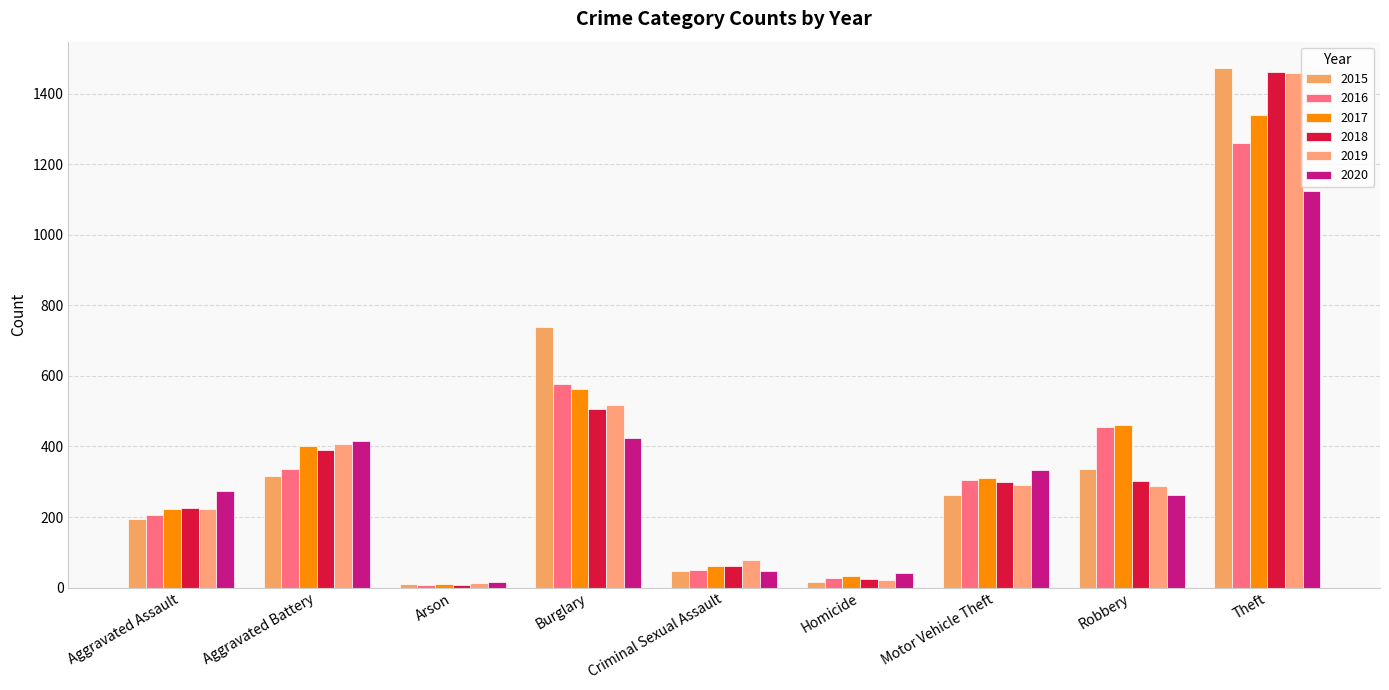

Reading right to left, transcribe all the data shown in this chart.

2015: Theft=1474	Robbery=337	Motor Vehicle Theft=263	Homicide=15	Criminal Sexual Assault=46	Burglary=738	Arson=9	Aggravated Battery=316	Aggravated Assault=194
2016: Theft=1259	Robbery=454	Motor Vehicle Theft=304	Homicide=26	Criminal Sexual Assault=50	Burglary=576	Arson=7	Aggravated Battery=336	Aggravated Assault=206
2017: Theft=1339	Robbery=460	Motor Vehicle Theft=312	Homicide=33	Criminal Sexual Assault=61	Burglary=562	Arson=10	Aggravated Battery=400	Aggravated Assault=224
2018: Theft=1461	Robbery=301	Motor Vehicle Theft=298	Homicide=25	Criminal Sexual Assault=60	Burglary=506	Arson=7	Aggravated Battery=389	Aggravated Assault=225
2019: Theft=1459	Robbery=287	Motor Vehicle Theft=290	Homicide=22	Criminal Sexual Assault=77	Burglary=517	Arson=12	Aggravated Battery=407	Aggravated Assault=223
2020: Theft=1125	Robbery=263	Motor Vehicle Theft=333	Homicide=41	Criminal Sexual Assault=48	Burglary=425	Arson=17	Aggravated Battery=416	Aggravated Assault=273